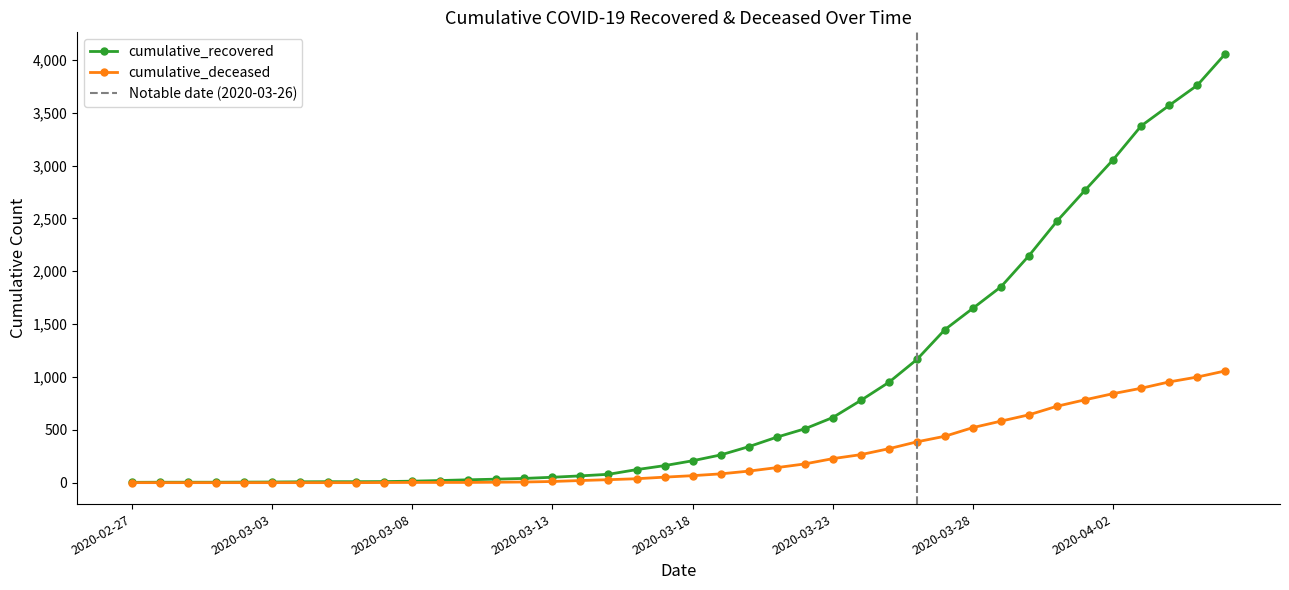

What is the label of the 22nd point from the left?

2020-03-19